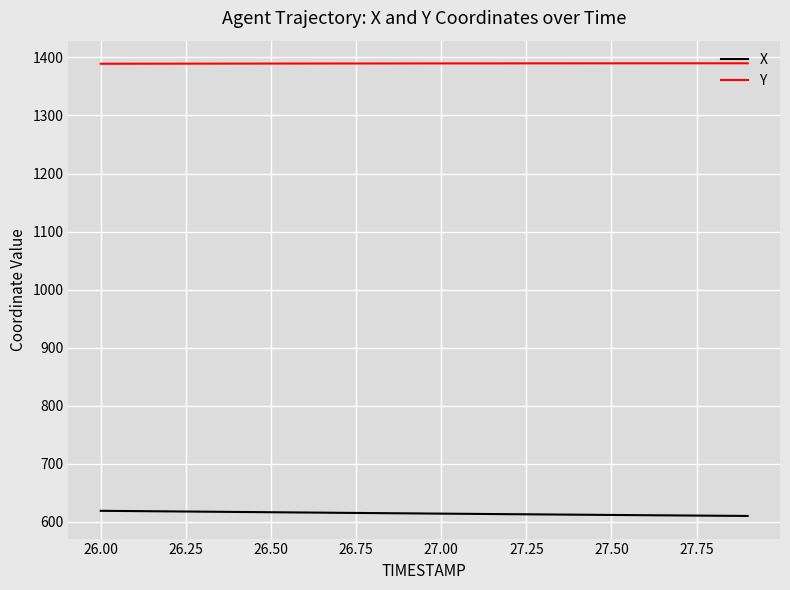

What is the difference between the maximum and minimum values in the X series?

8.9